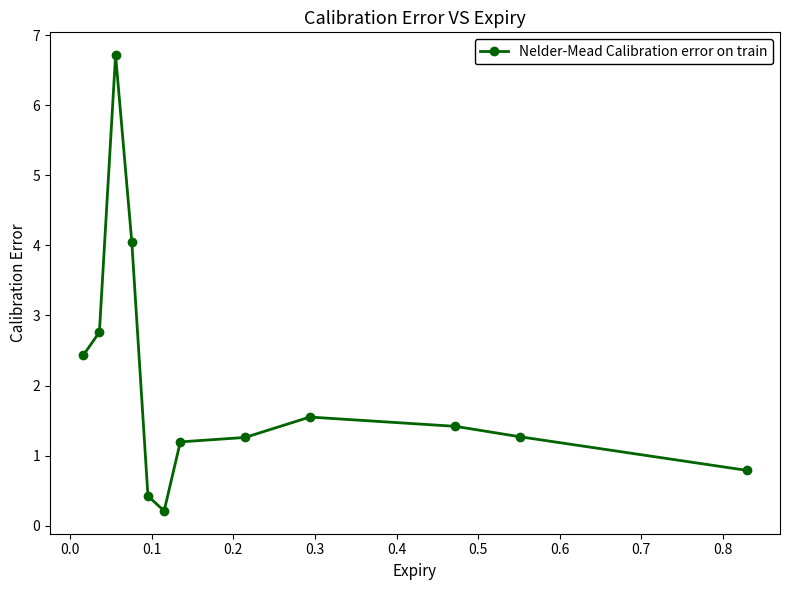

What is the value of the 7th point from the left?

1.2